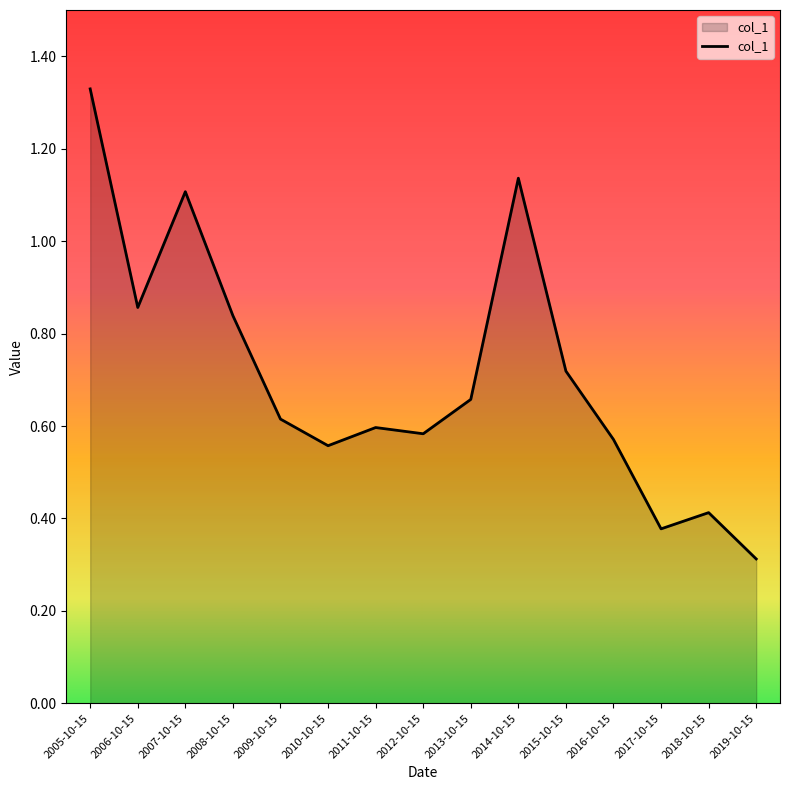

At which category does the data reach its first local valley?

2006-10-15